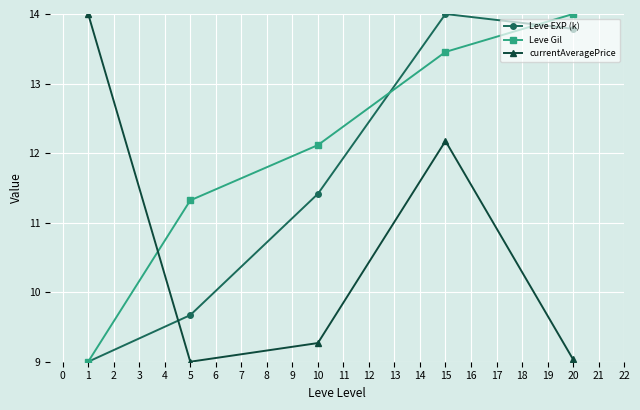

Between 5 and 20, which series saw the biggest shift?

Leve EXP (k)